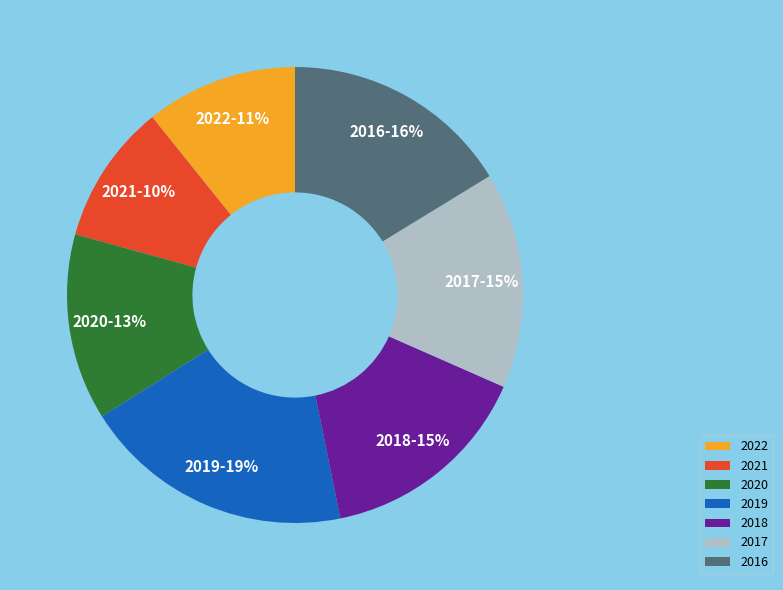

To the nearest percent, what portion does 2019 represent?

19%